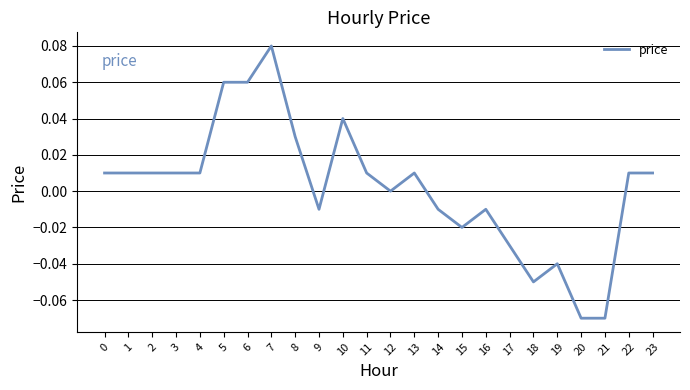

Which label corresponds to the largest value in the chart?

7